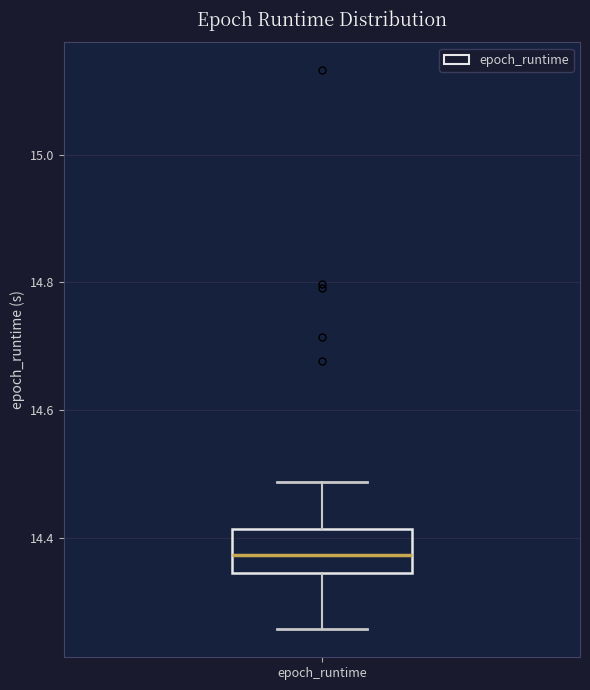

Transcribe this box plot: give where the median line is, the range the box spans, and where the two whiskers end, as read against the y-axis. The values are not printed on the chart, so give them approximately, as read against the axis.

median 14.38, box 14.34 to 14.42, whiskers 14.26 to 14.48